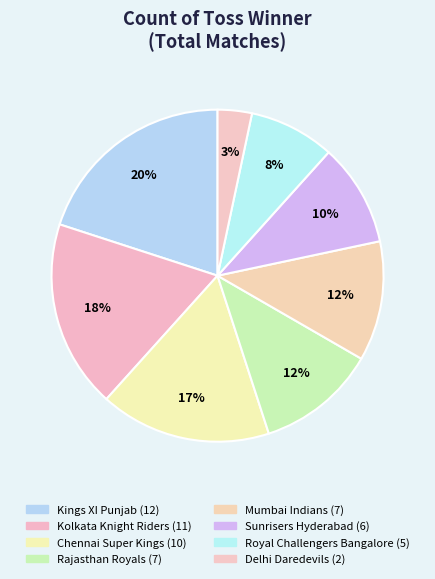

Count the number of slices in the pie.

8